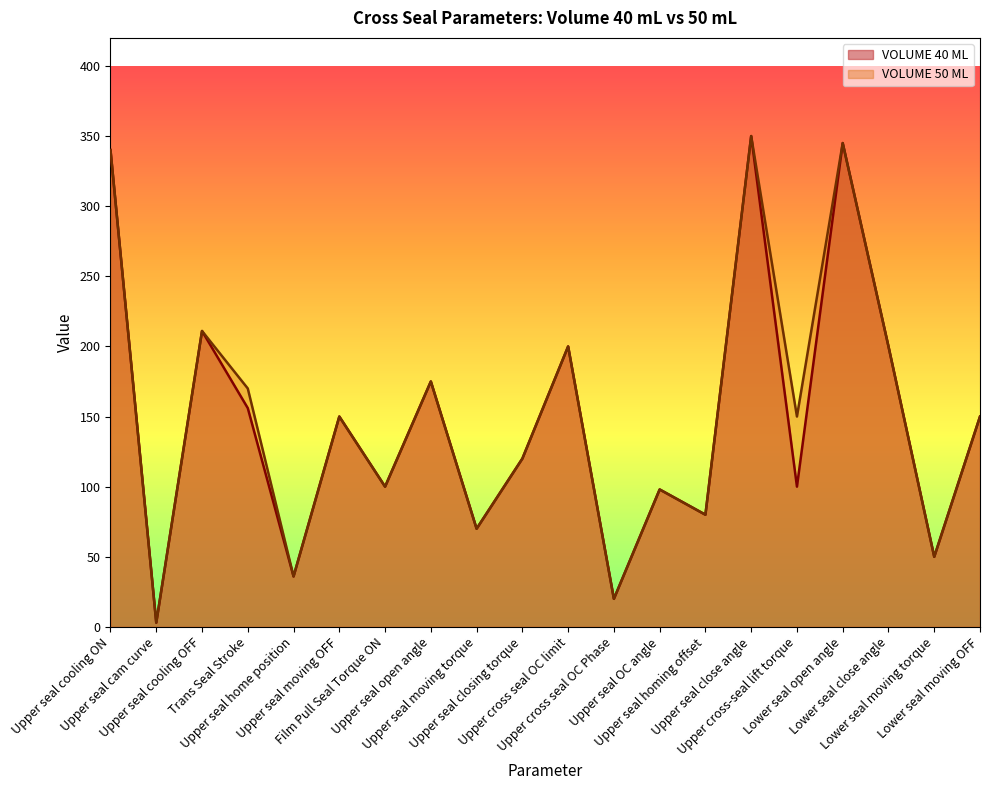

How many values in the VOLUME 40 ML series exceed 150?

8